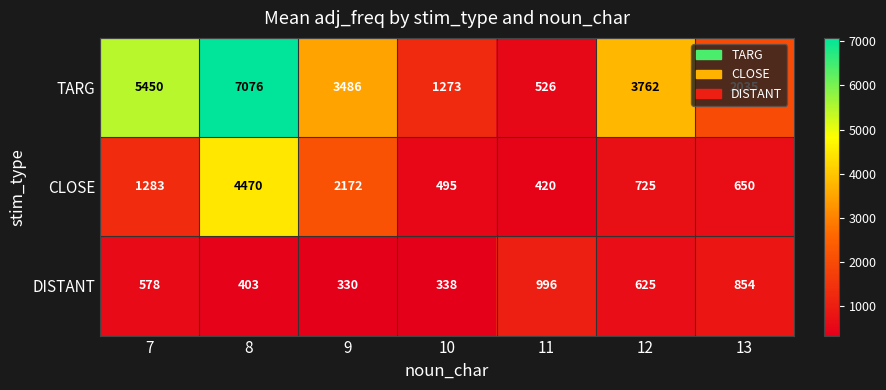

How many series are shown in this chart?

3